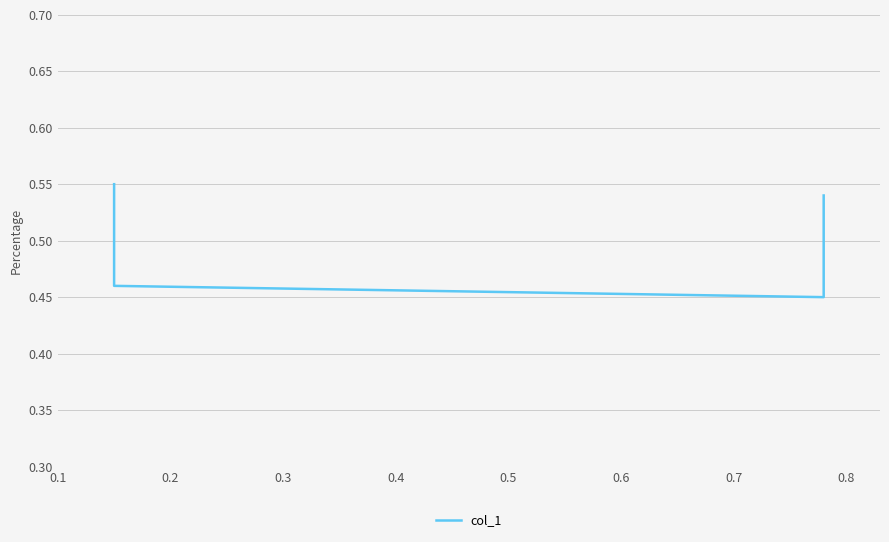

Which has a higher value, 0.3 or 0.4?

0.4